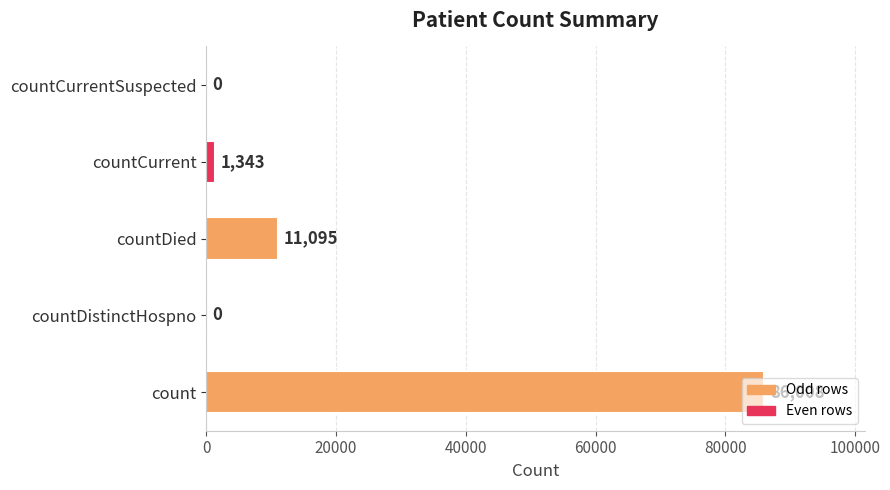

Which label corresponds to the largest value in the chart?

count